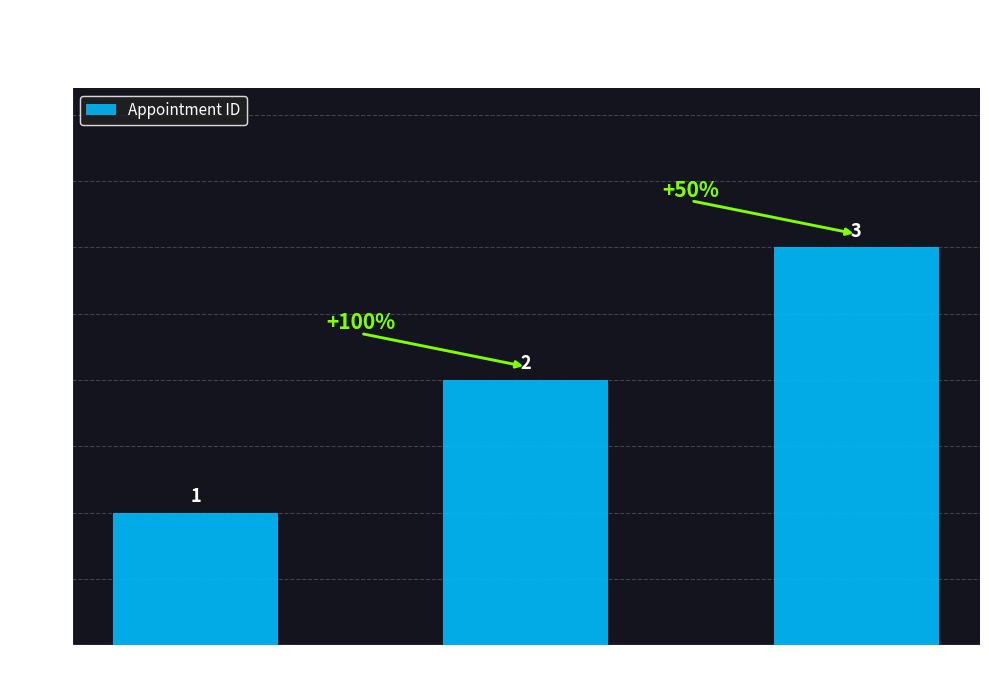

Reading left to right, what are all the values shown in this chart?

Ibuprofen=1	Paracetamol=2	Amoxicillin=3